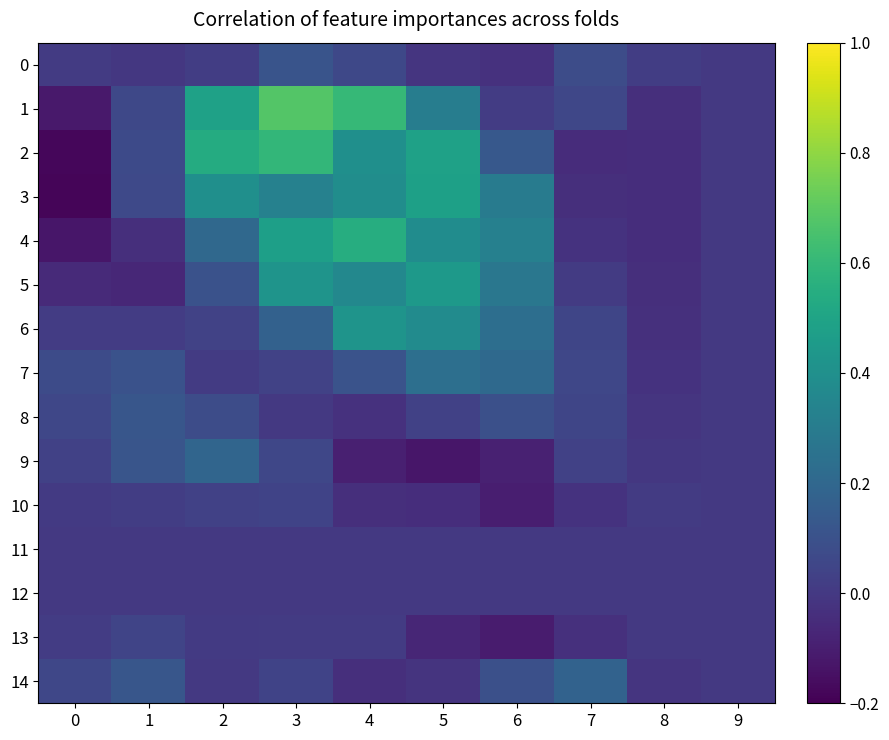

What is the difference between the highest and lowest values at 4?

0.7